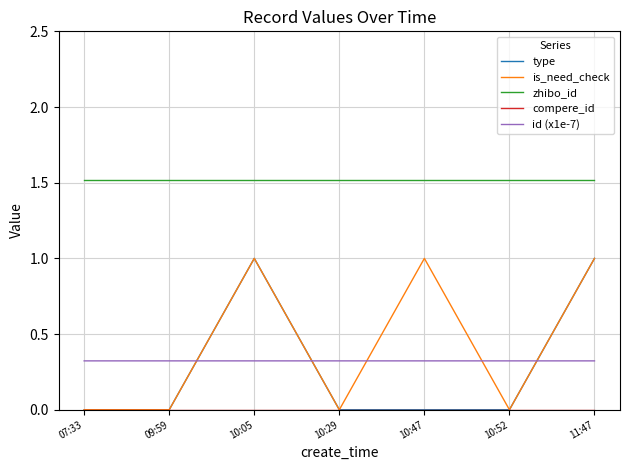

Does the chart have visible grid lines?

Yes